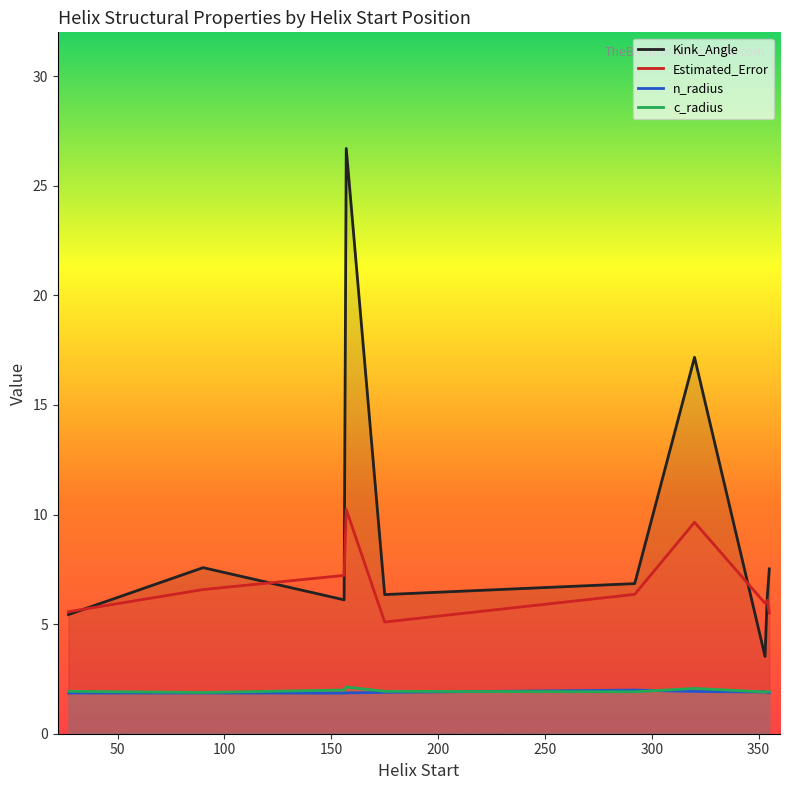

Which series has the largest total across all categories?

Kink_Angle